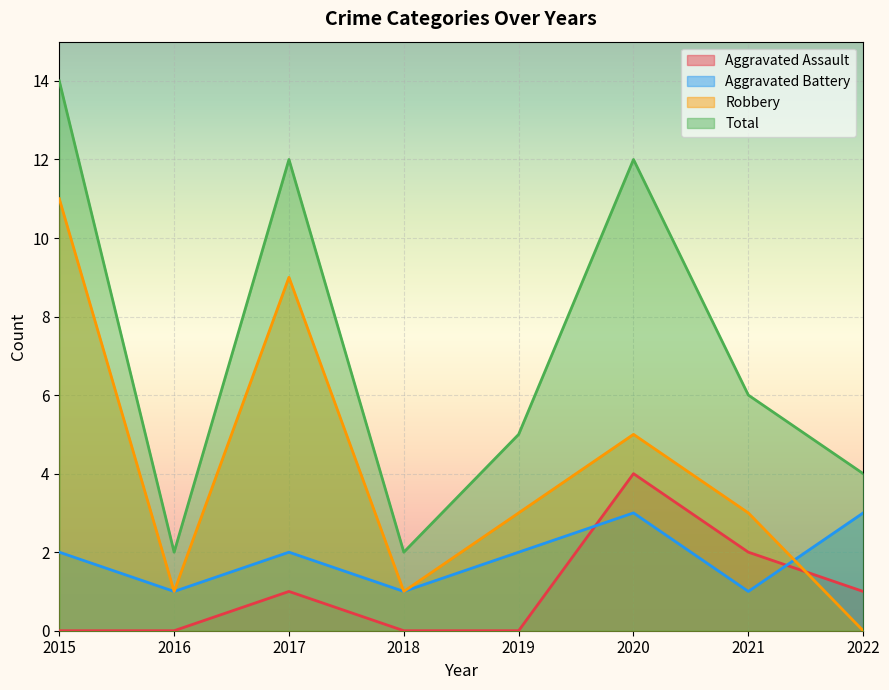

At how many categories does at least one series exceed 6?

3